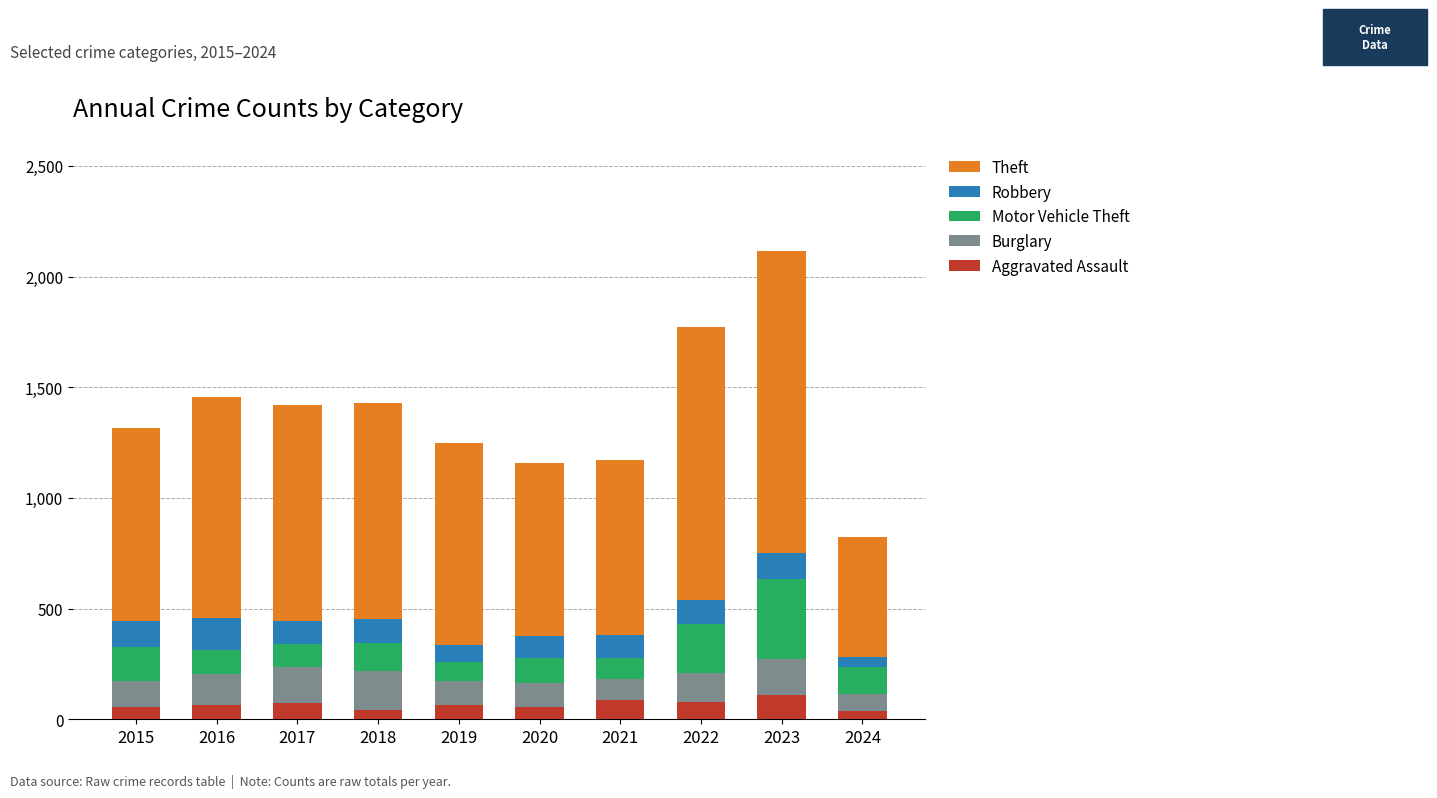

What is the highest value of the Aggravated Assault series?

110